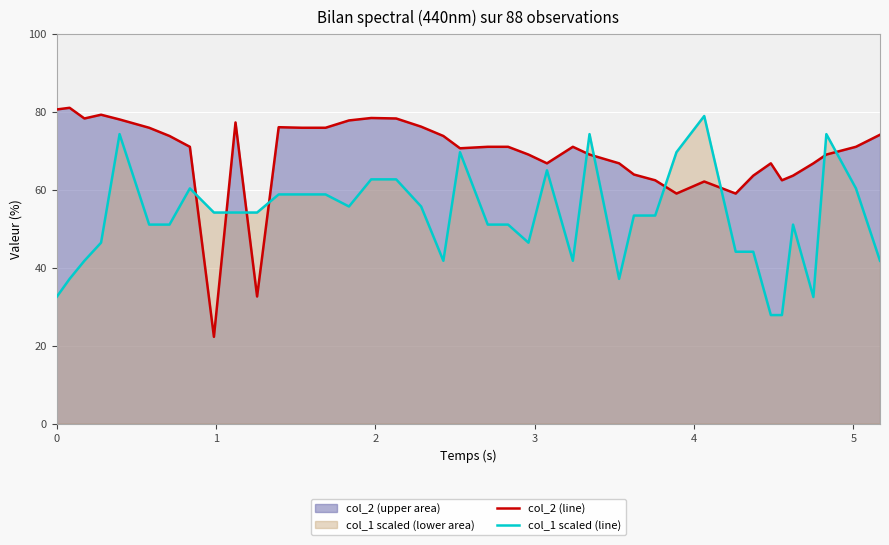

Which series has the largest total across all categories?

col_2 (line)